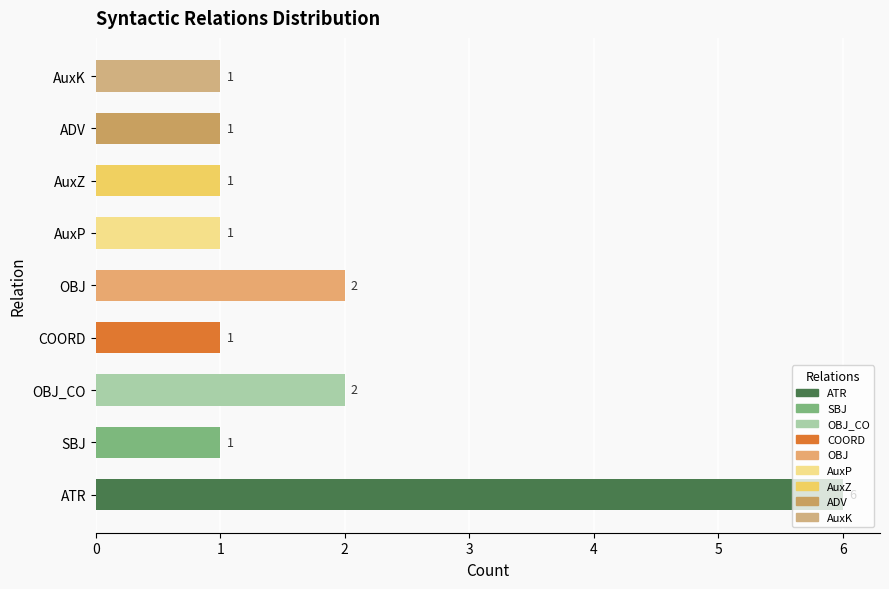

What is the average value?

2